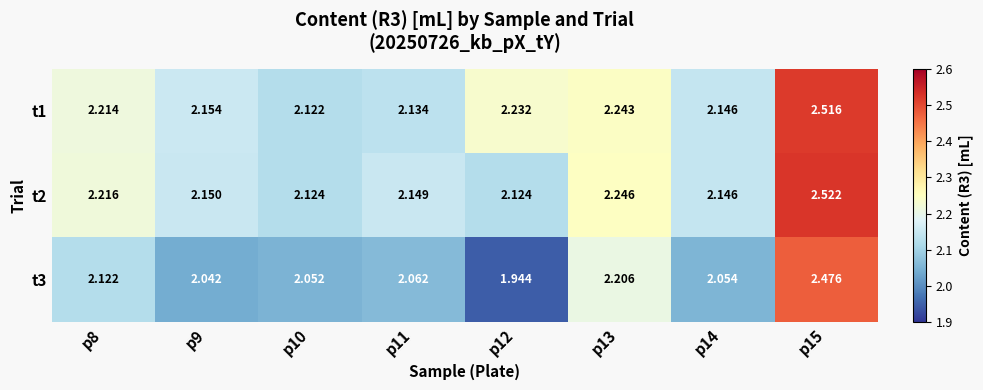

Is the value of t3 at p9 greater than the value of t1 at p11?

No